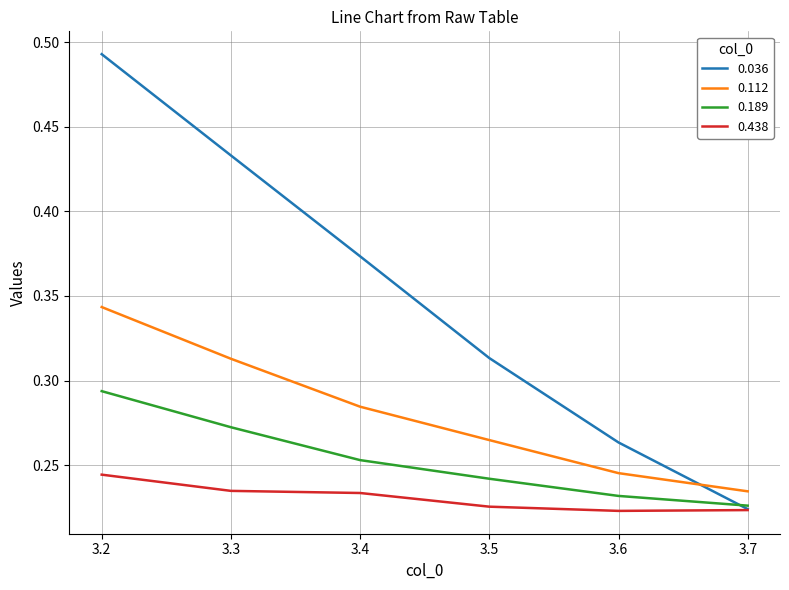

At which label is 0.112 closest to 0?

3.7